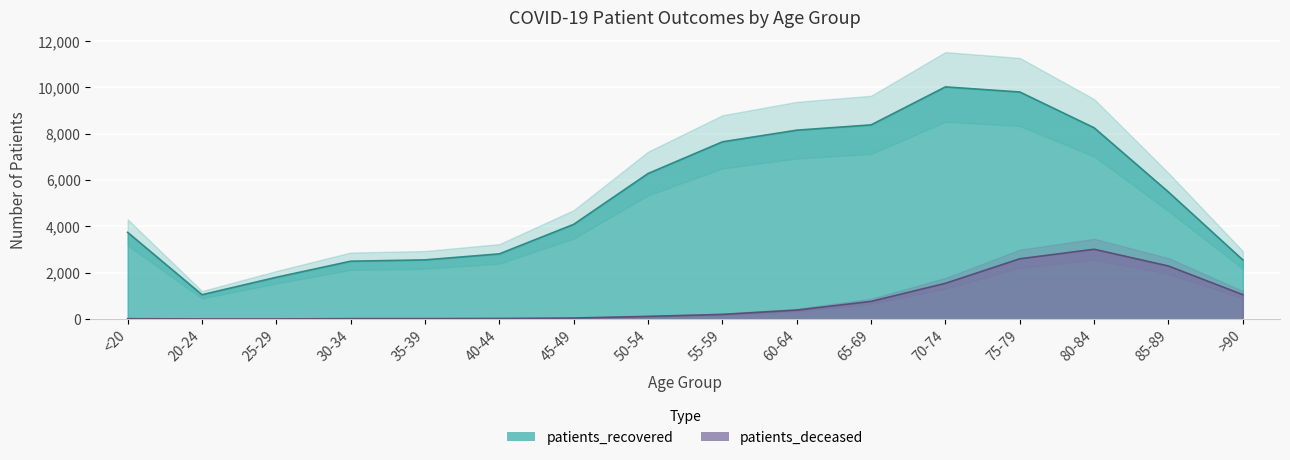

Which label corresponds to the largest value in the chart?

70-74